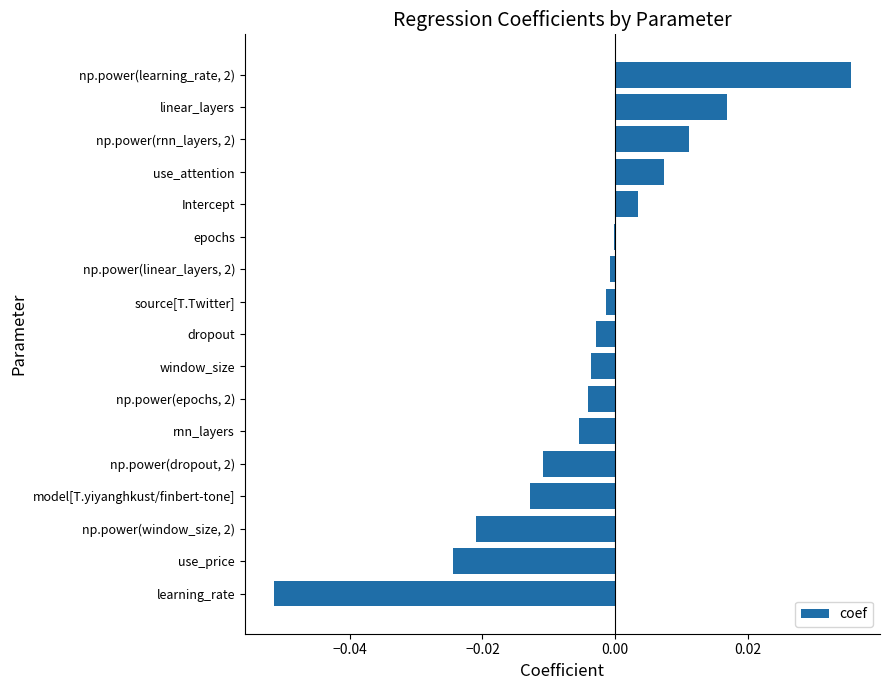

How many distinct data groups are displayed?

1